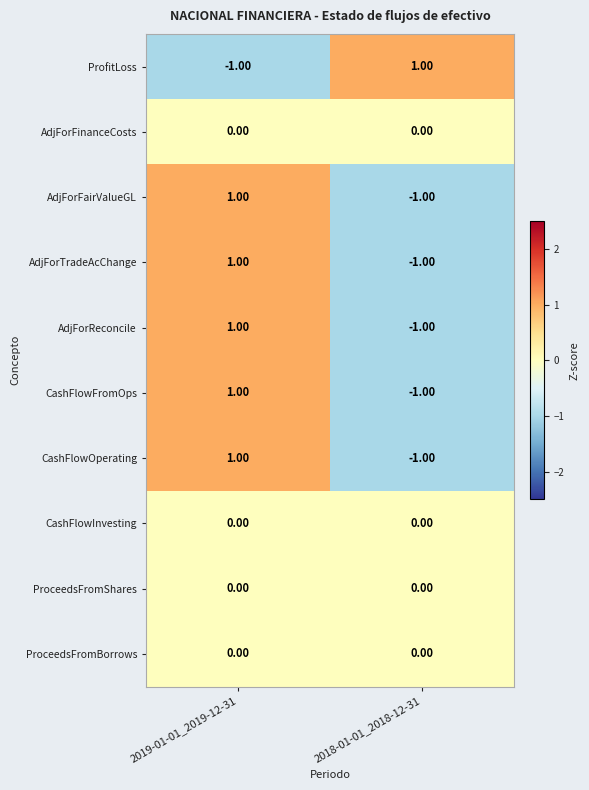

What is the total value across all series at 2018-01-01_2018-12-31?

-4